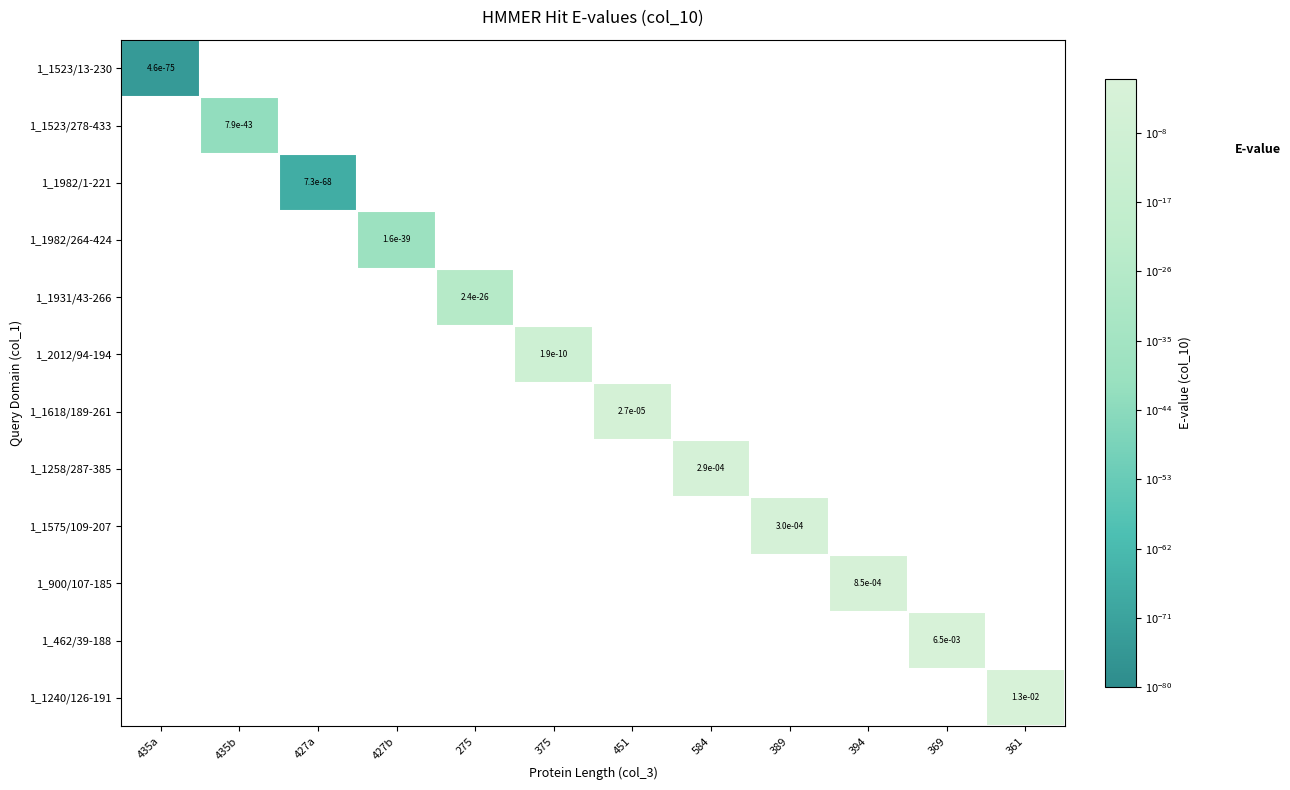

The value of 1_1575/109-207 at 389 is 0.0. True or false?

True